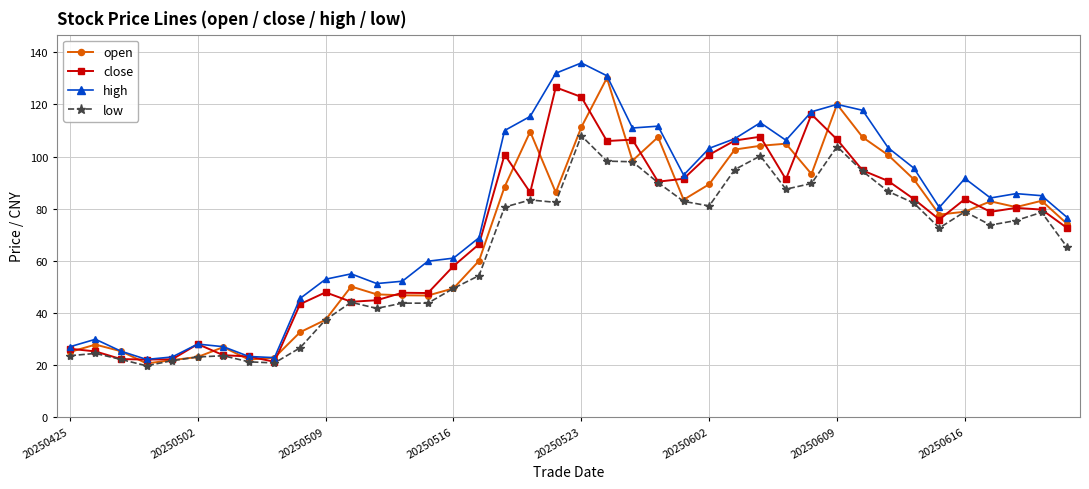

At how many categories does at least one series exceed 98?

15